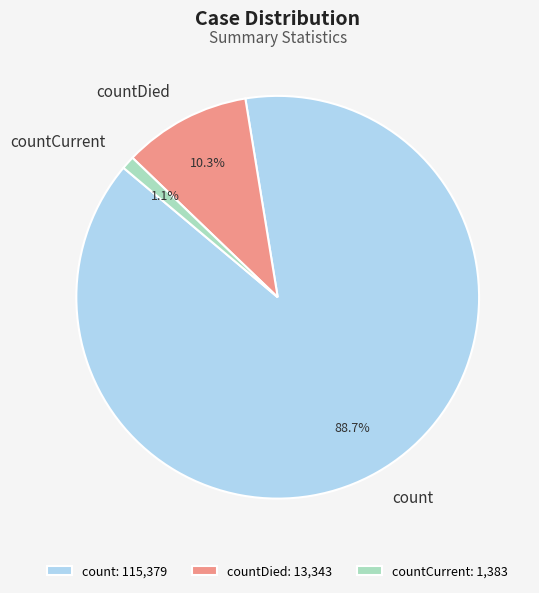

Combined, do count and countDied account for over 50%?

Yes